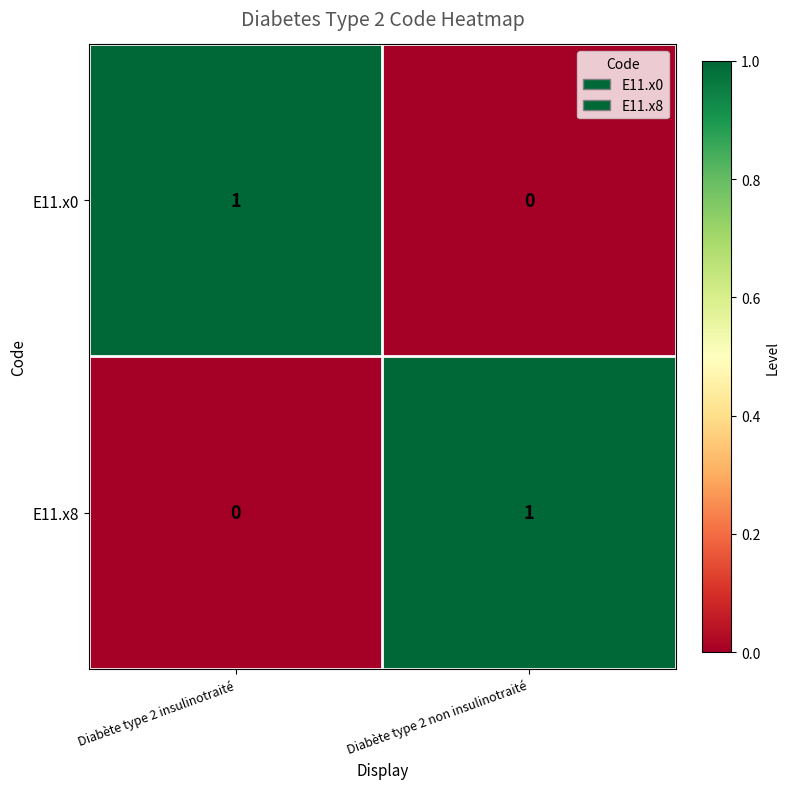

At how many categories does at least one series exceed 0?

2